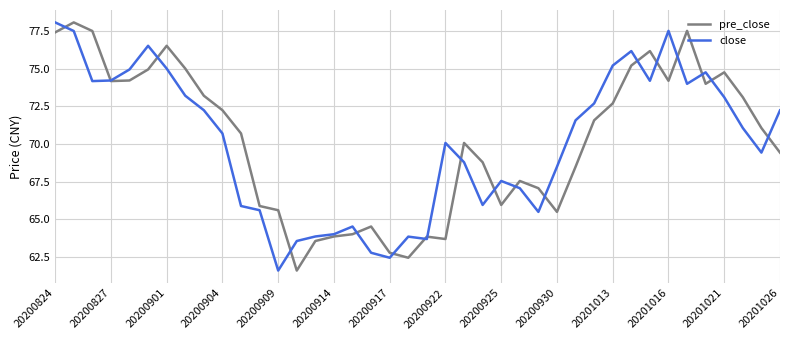

What is the greatest value displayed?

78.1